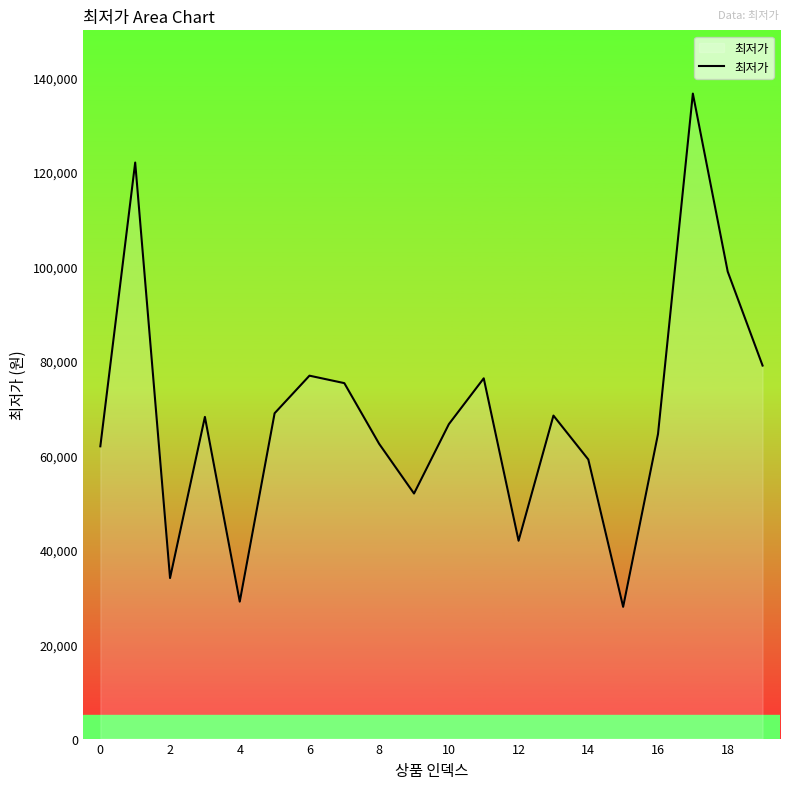

What is the maximum value shown in the chart?

136600